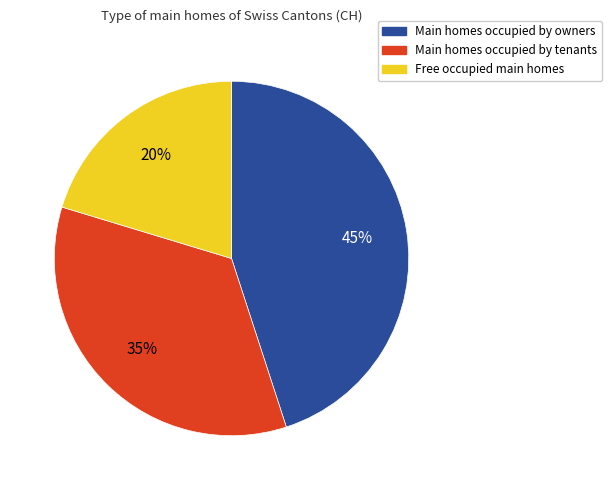

To the nearest percent, what is the average slice percentage?

33%